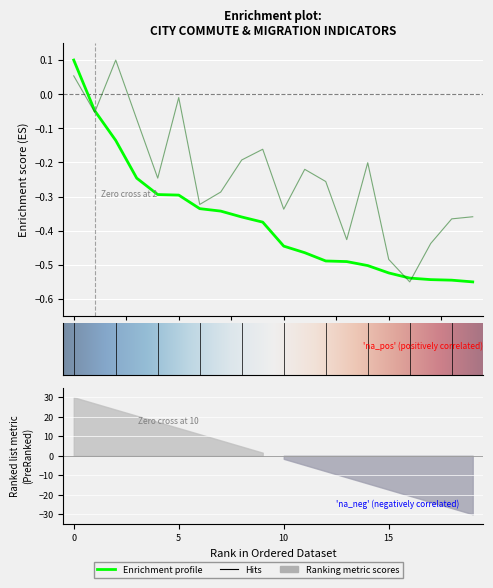

What is the difference between the maximum and minimum values?

0.7